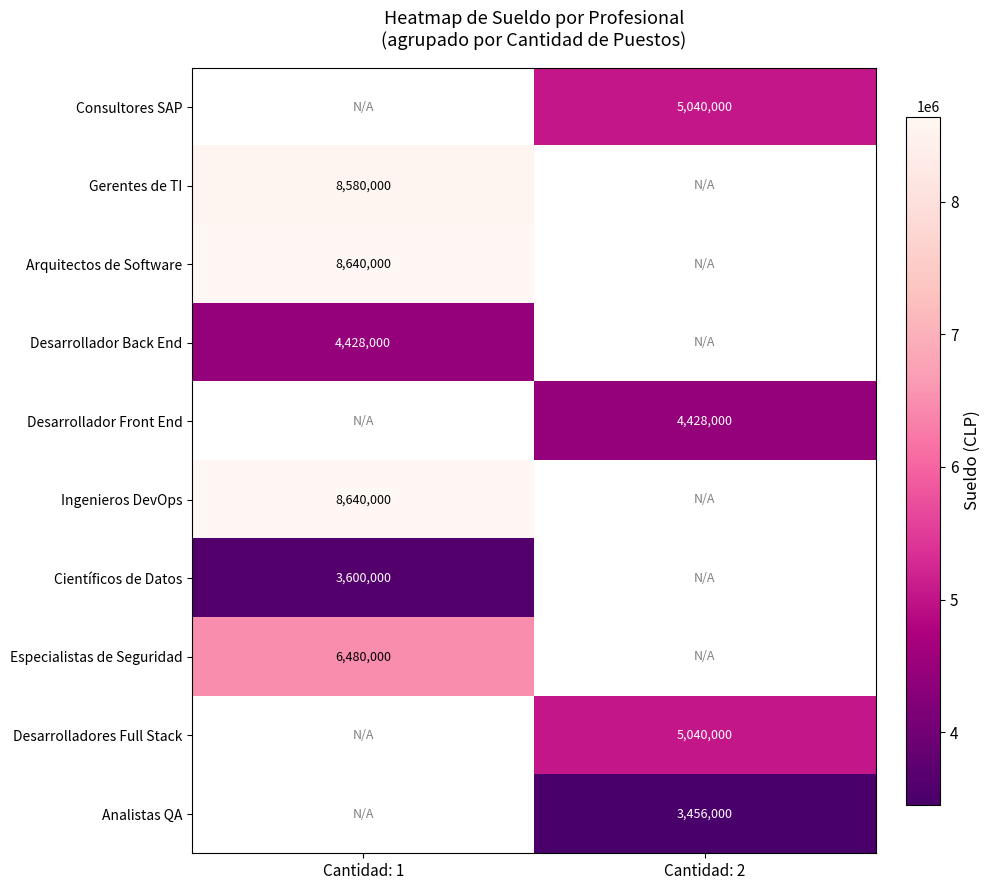

The Consultores SAP series shows 8479548 at Cantidad: 2. True or false?

False